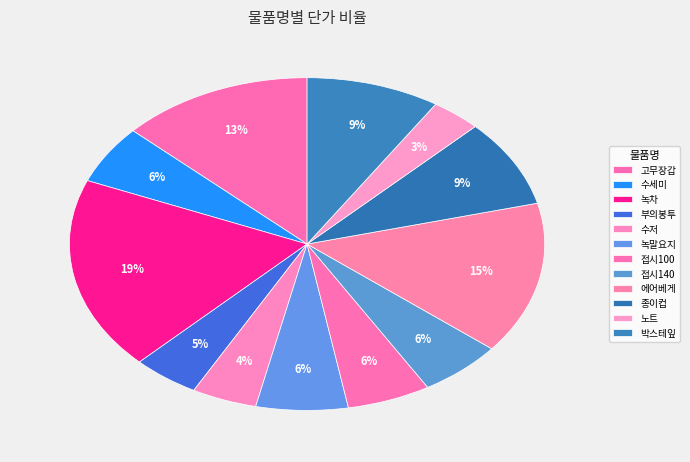

To the nearest percent, what is the average slice percentage?

8%